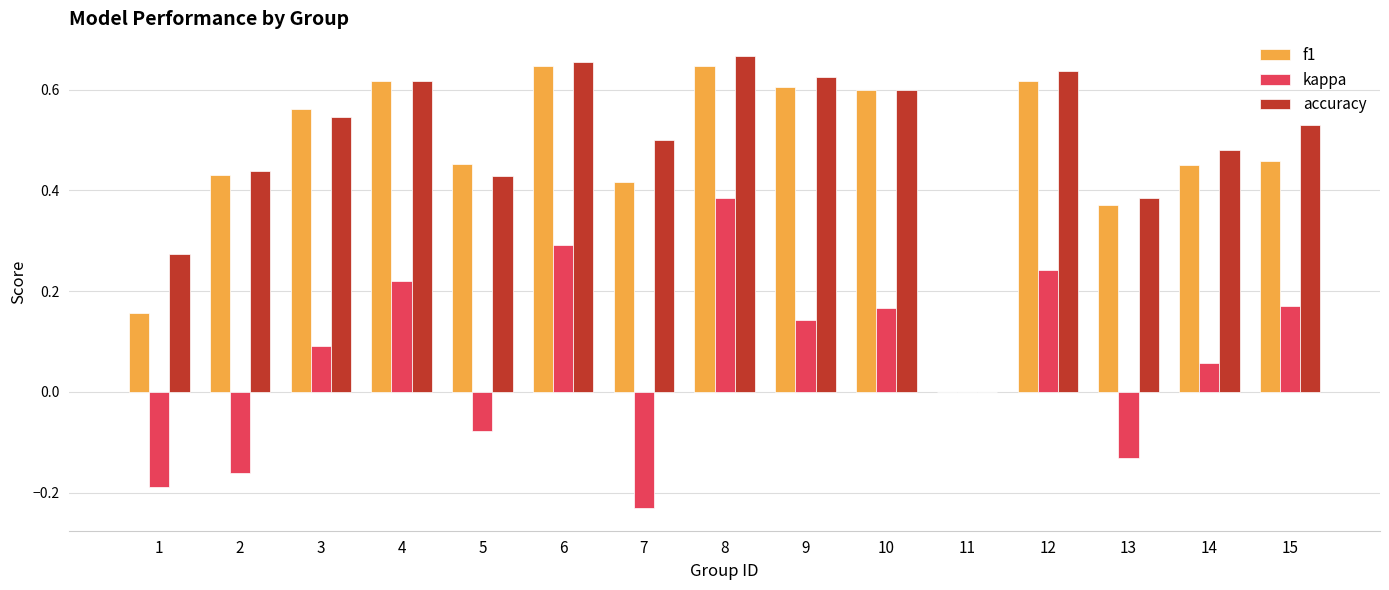

Which series has the widest spread of values?

accuracy